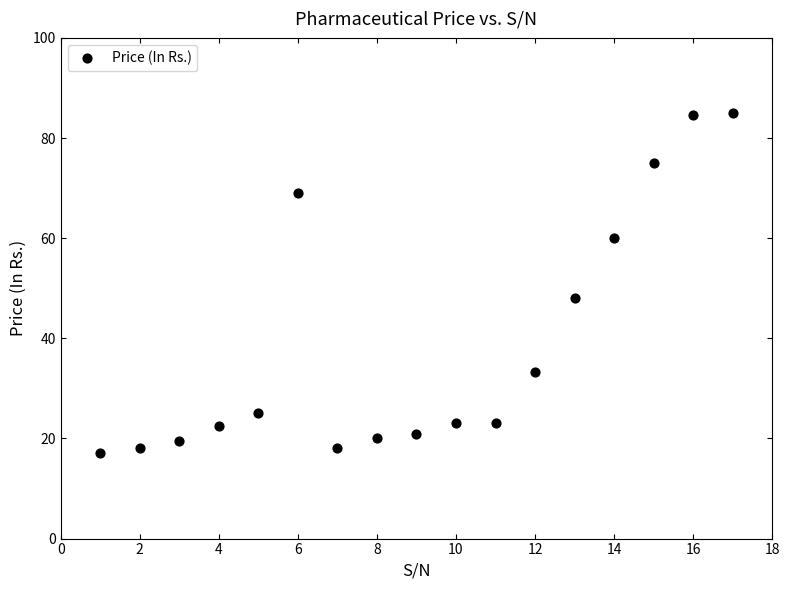

What is the range of X values (max minus min)?

16.0